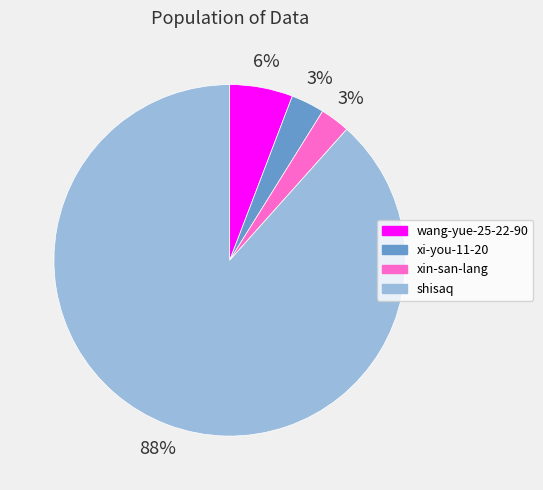

To the nearest percent, what percentage of the pie is xin-san-lang?

3%